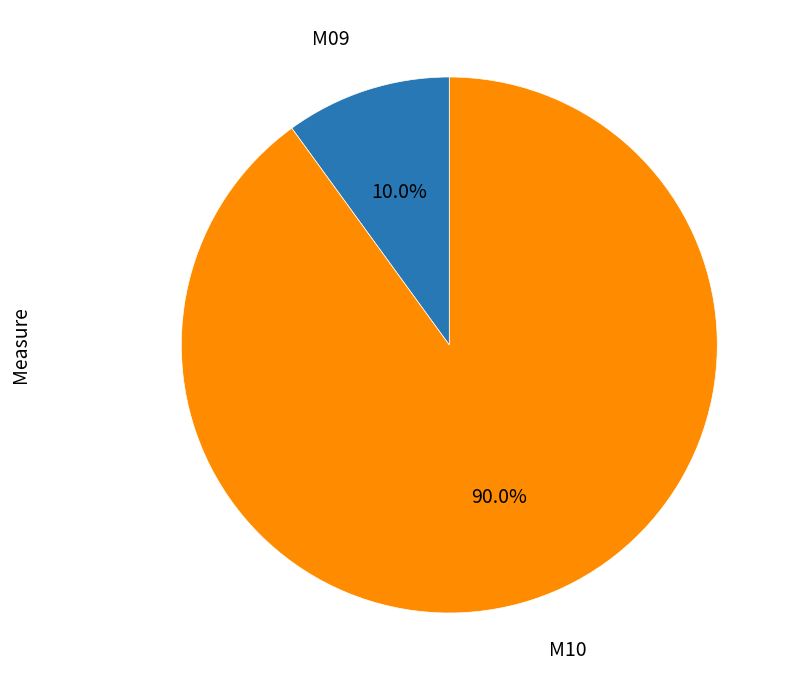

Approximately how many times larger is the value at M10 compared to M09?

9.0